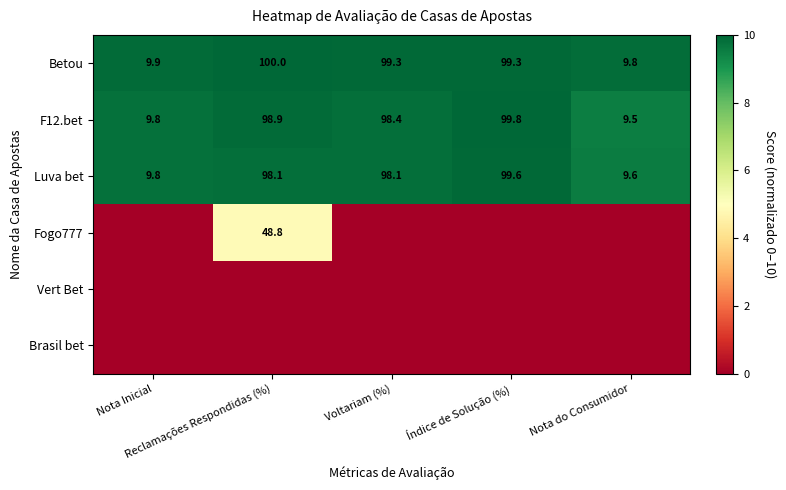

What is the average value of the Betou series?

63.7